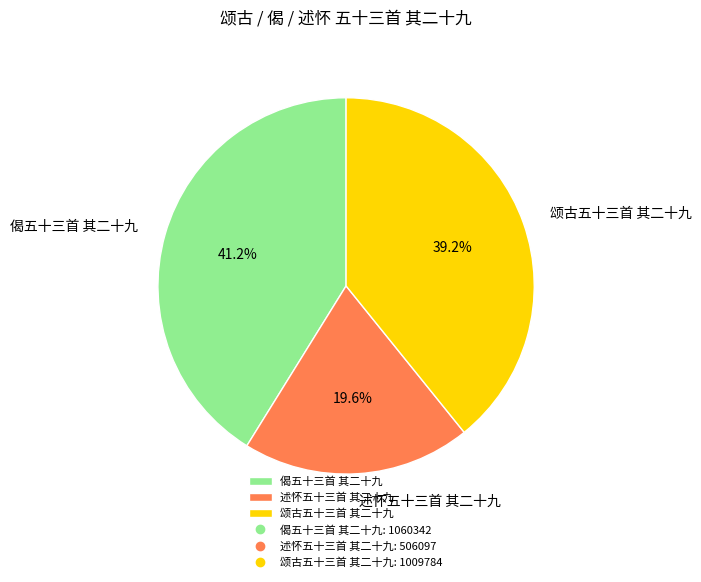

Which category has the smallest portion of the pie?

述怀五十三首 其二十九